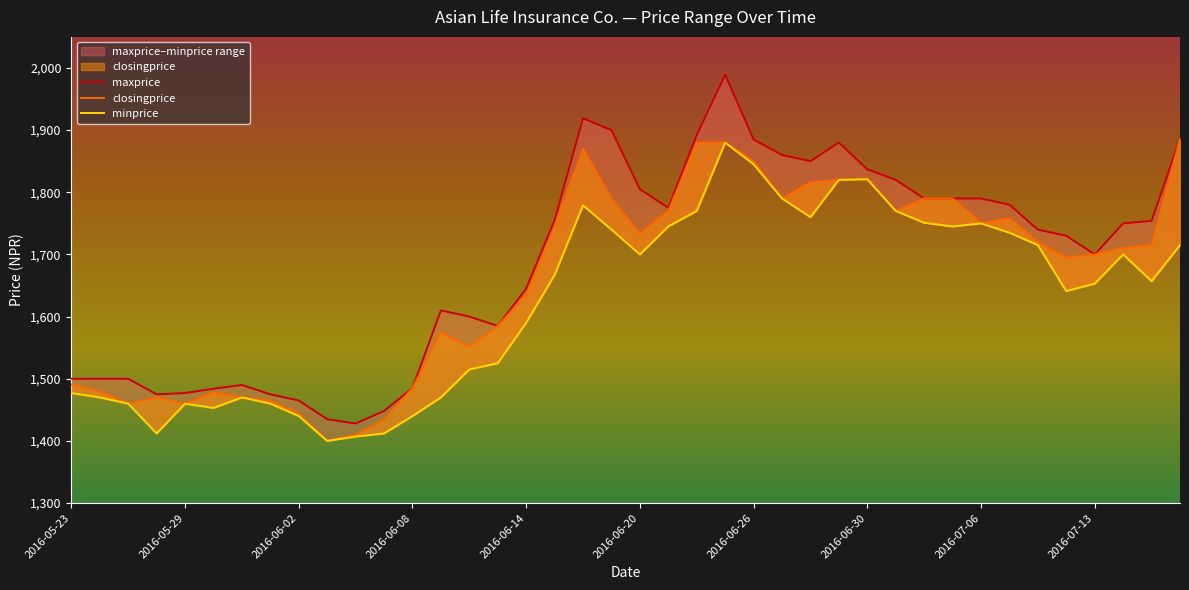

What position from the left is 39?

40